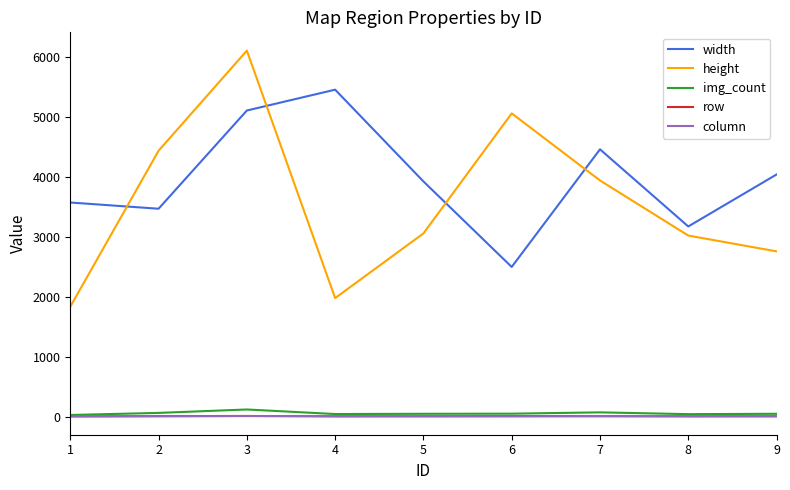

The value of height at 6 is 5064. True or false?

True